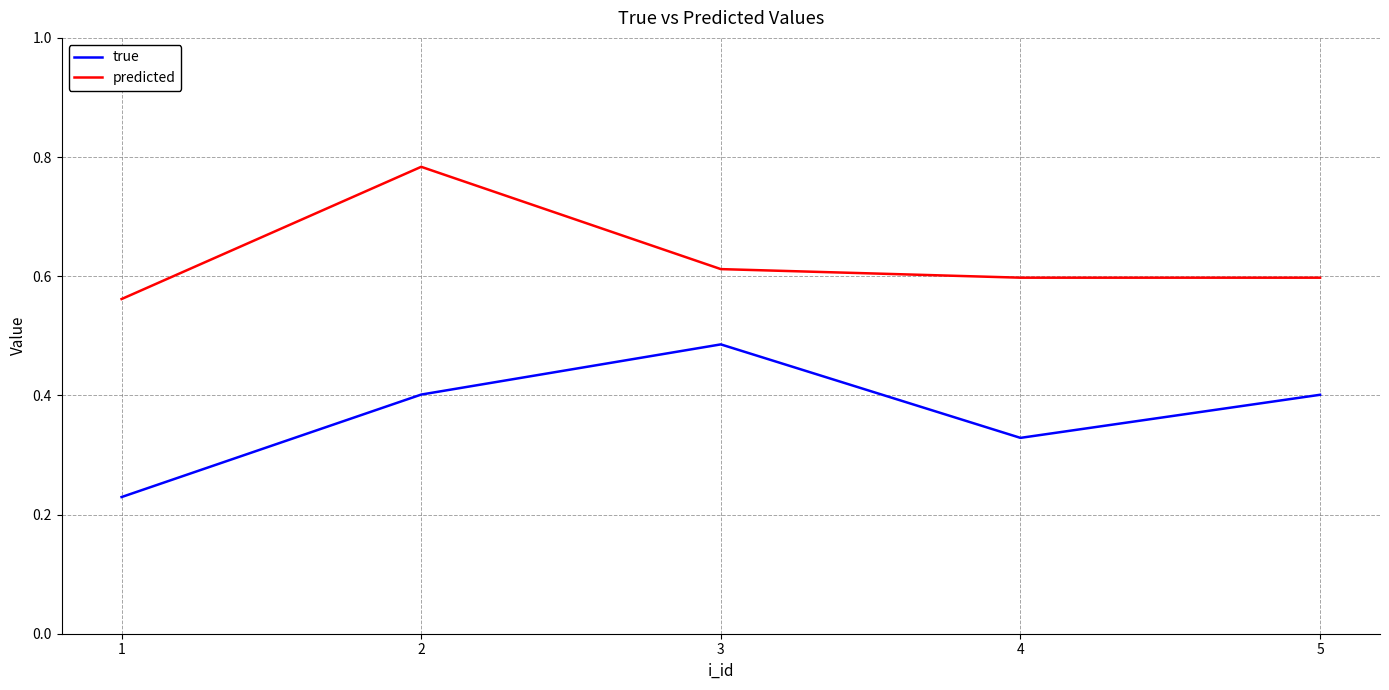

What is the difference between the highest and lowest values at 2?

0.4